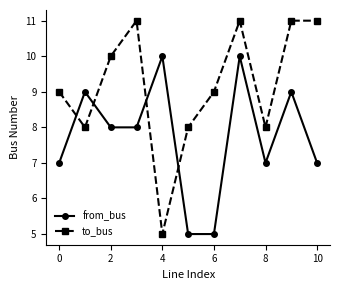

Does the chart have visible grid lines?

No